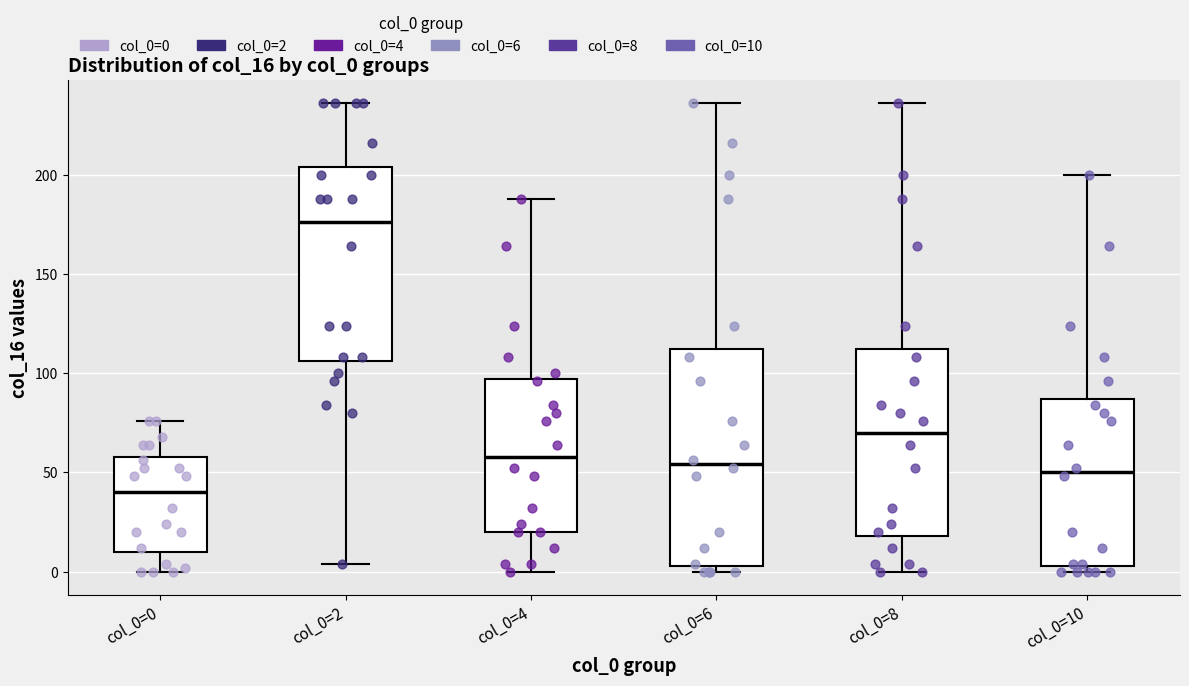

Which box has the highest median line?

col_0=2